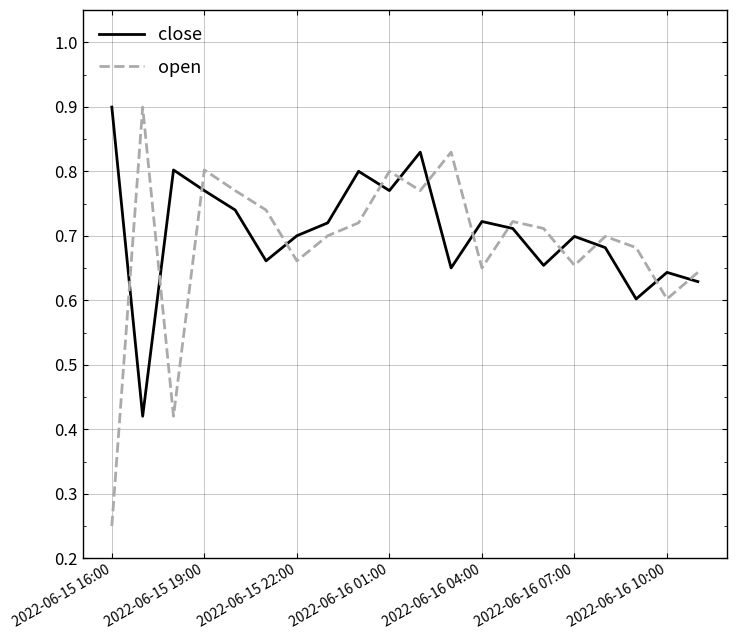

True or false: open has more than 0 interior local peaks.

True